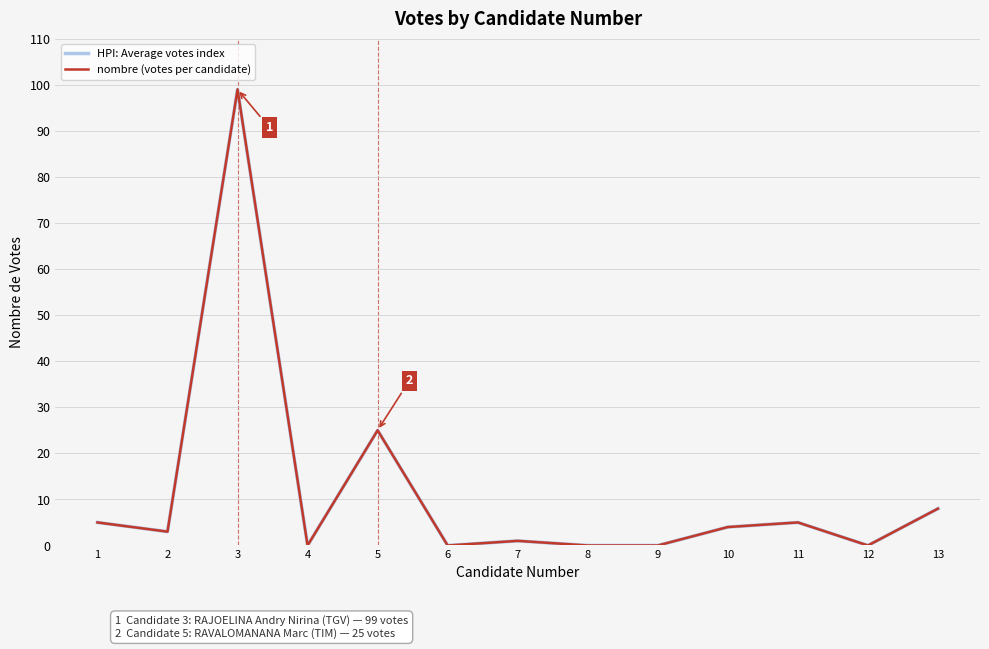

Is it true that nombre (votes per candidate) equals 25 at 5?

True